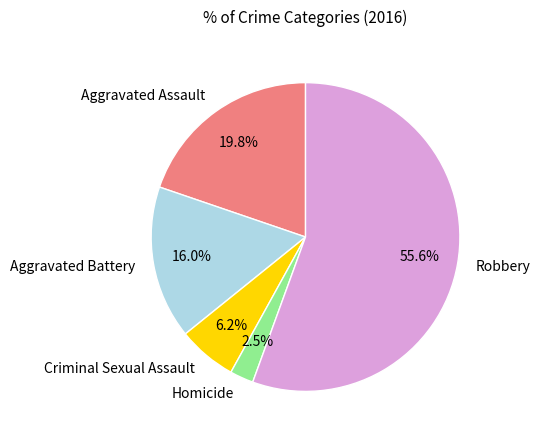

To the nearest percent, what portion does Aggravated Battery represent?

16%